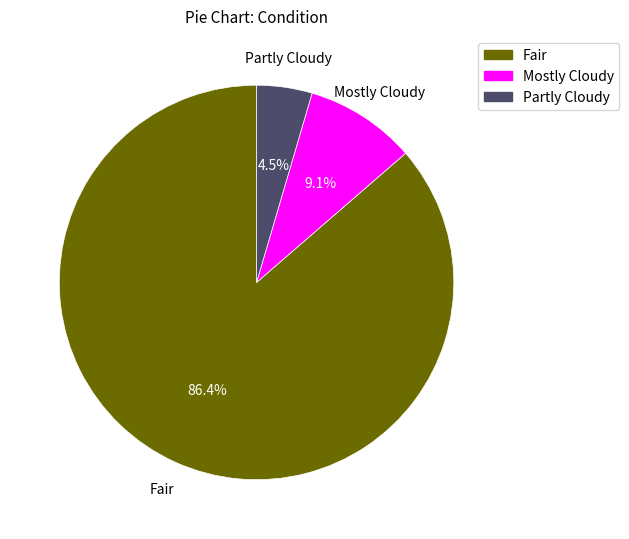

Does Mostly Cloudy account for over 50% of the chart?

No